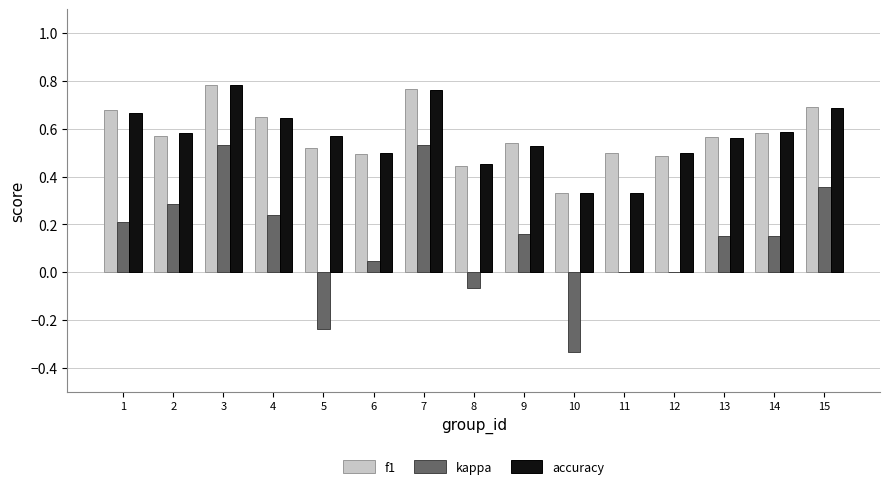

Which series changed the most between 6 and 14?

kappa